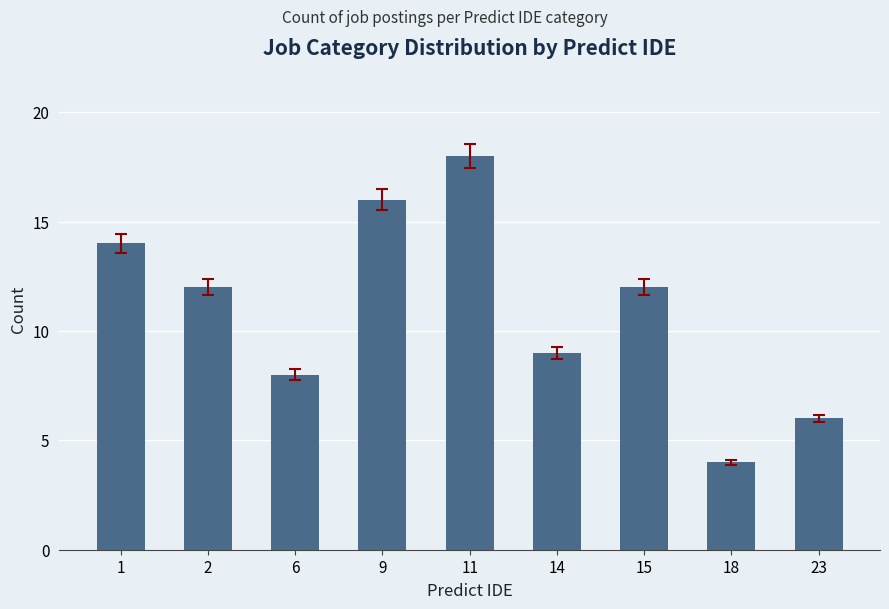

What is the minimum value shown in the chart?

4